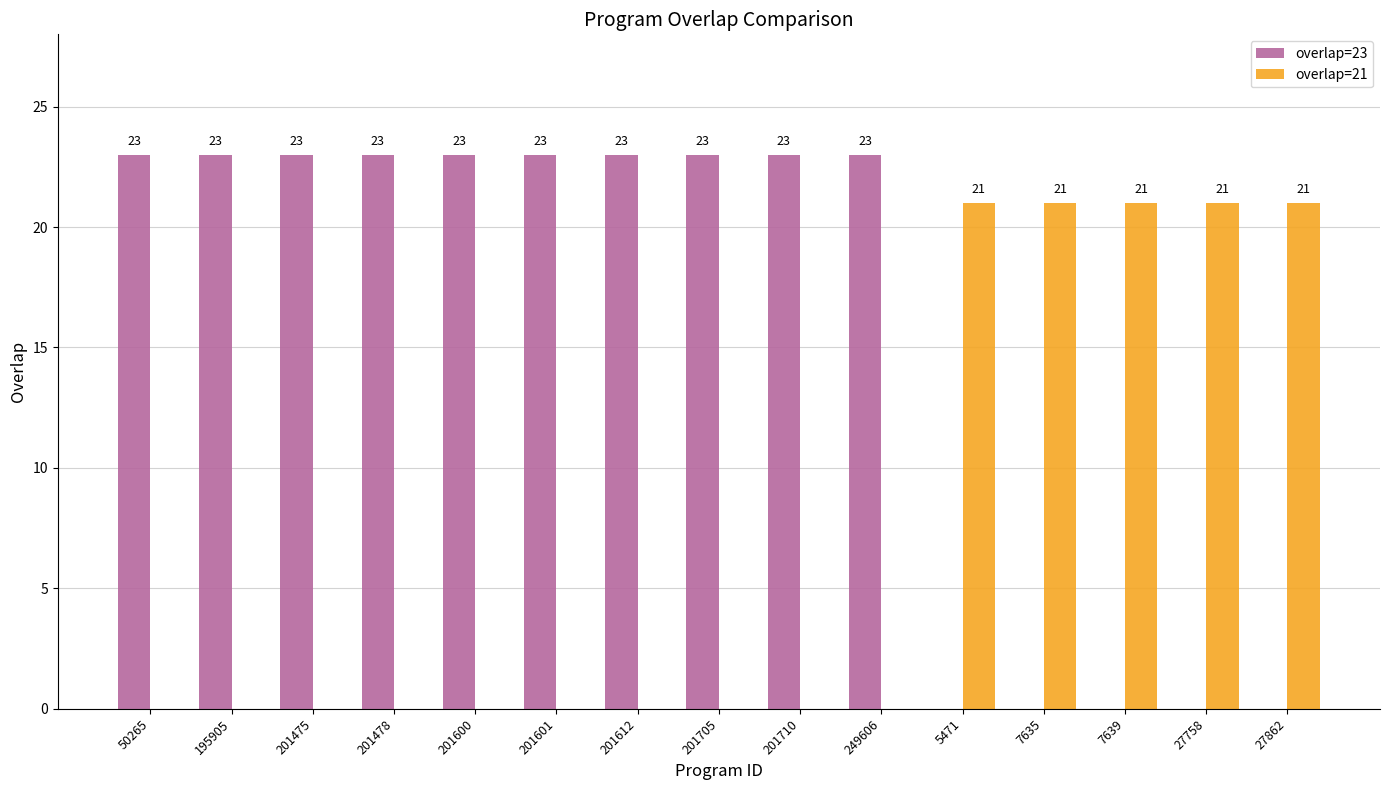

What is the total value across all series at 201600?

23